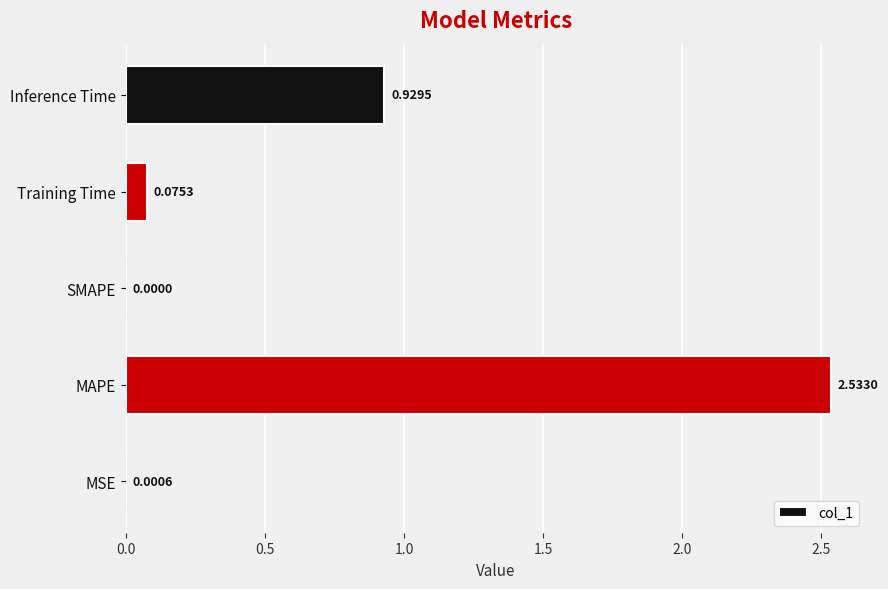

Which label corresponds to the largest value in the chart?

MAPE